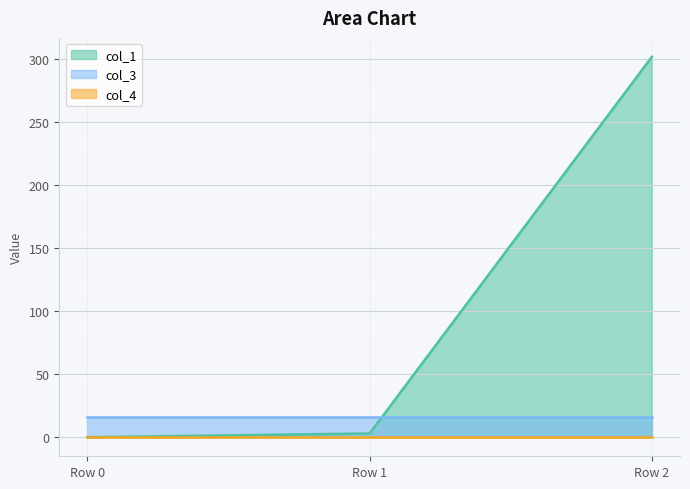

At how many categories does at least one series exceed 129?

1